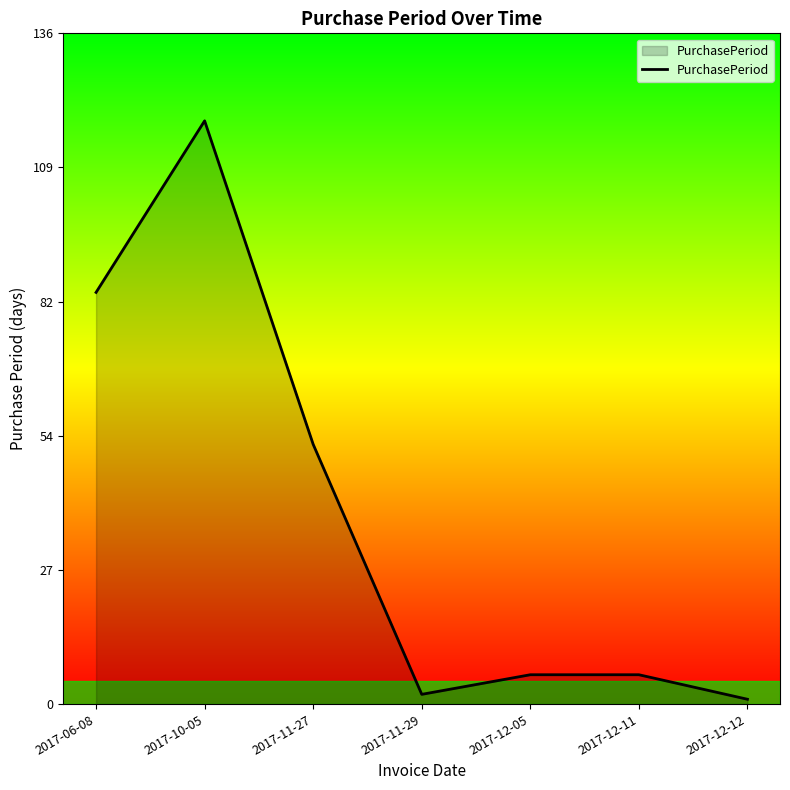

Where is the data nearest to the value 60?

2017-11-27